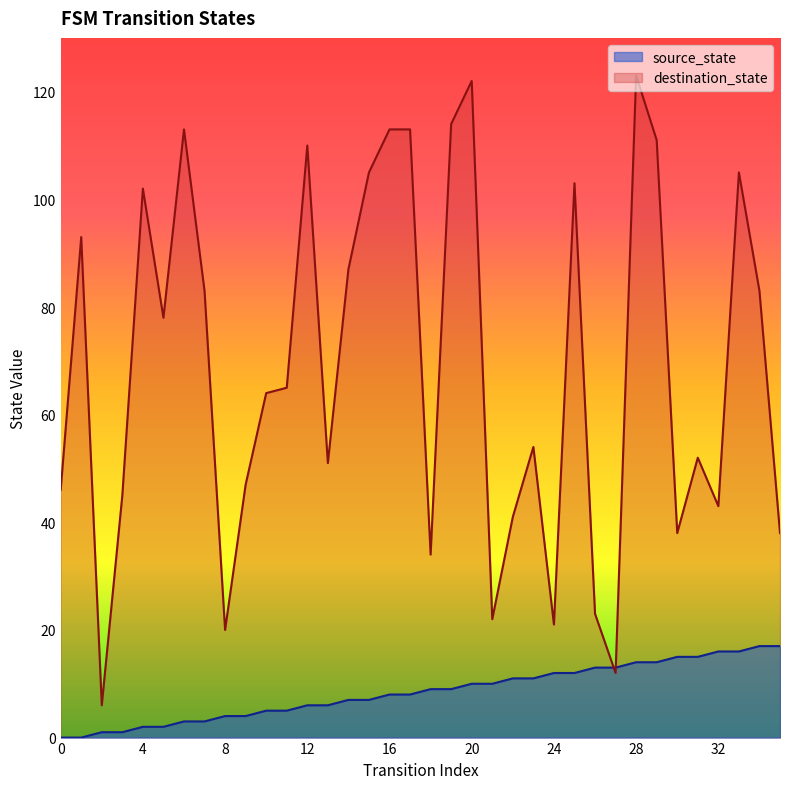

What is the highest value of the destination_state series?

123